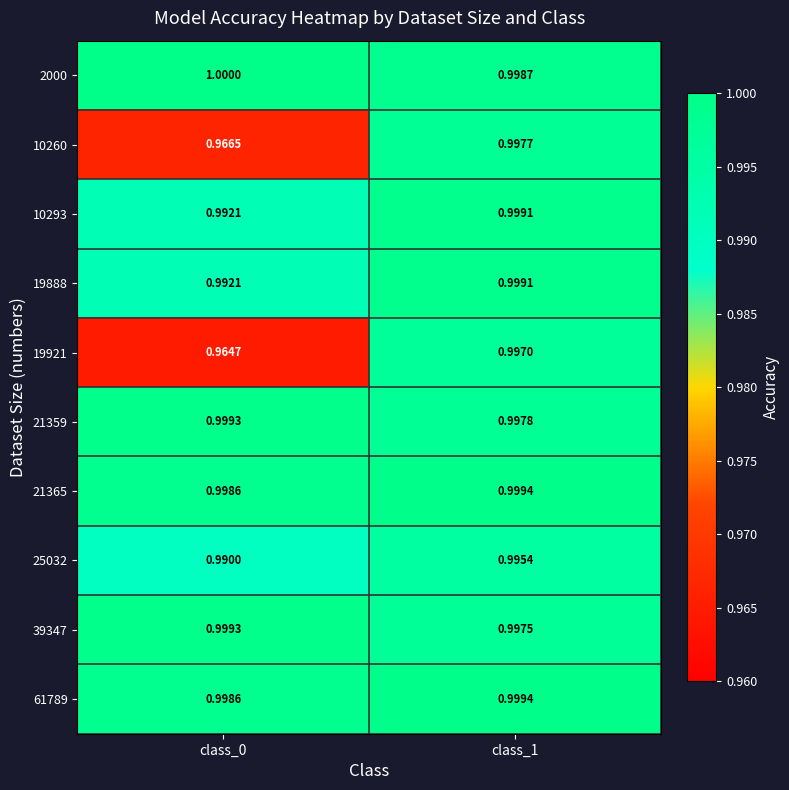

Is the value of 10260 at class_0 greater than the value of 2000 at class_1?

No